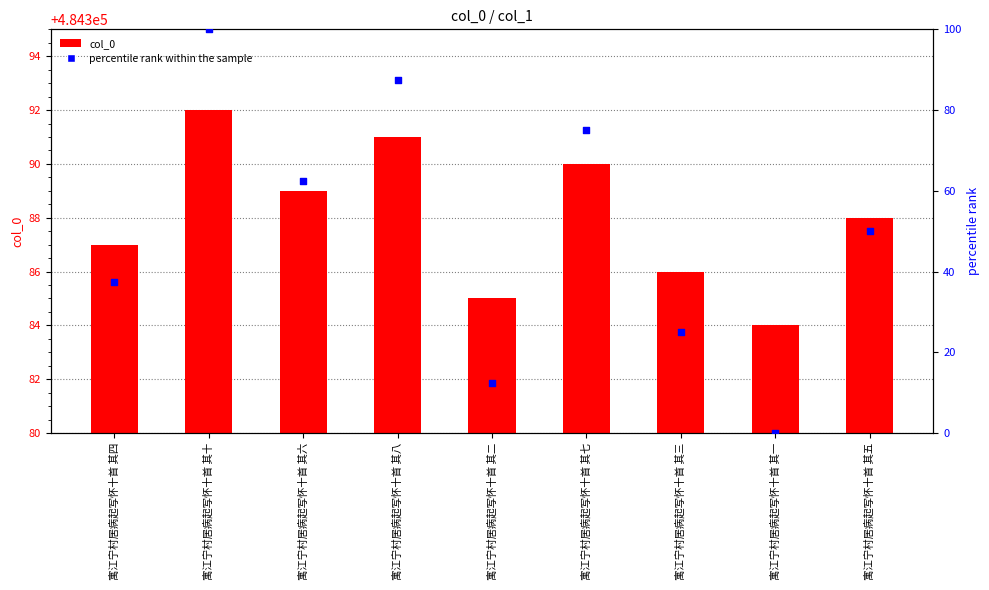

Which series reaches the maximum Y coordinate?

col_0